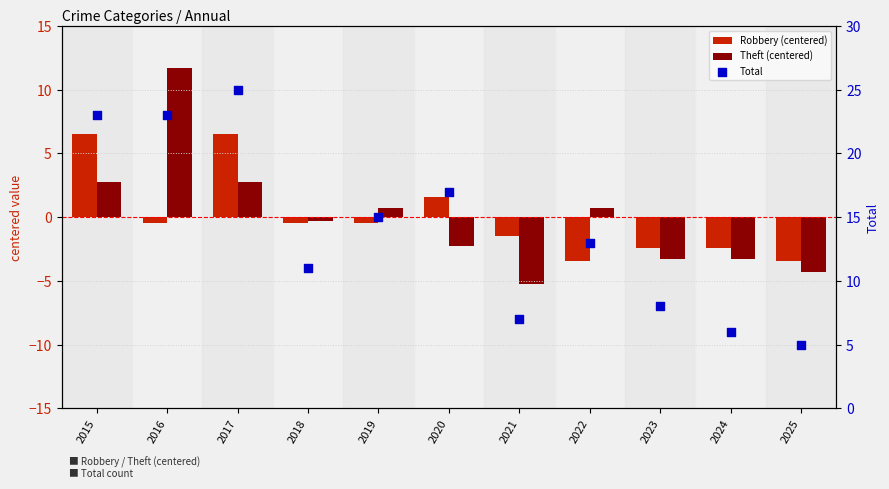

Which series has the widest spread of Y values?

Total